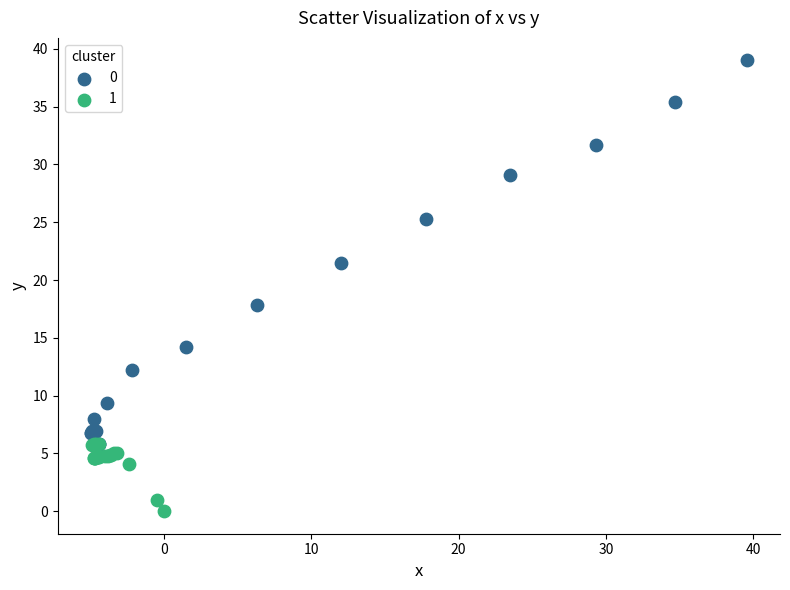

Which series has the widest spread of Y values?

0